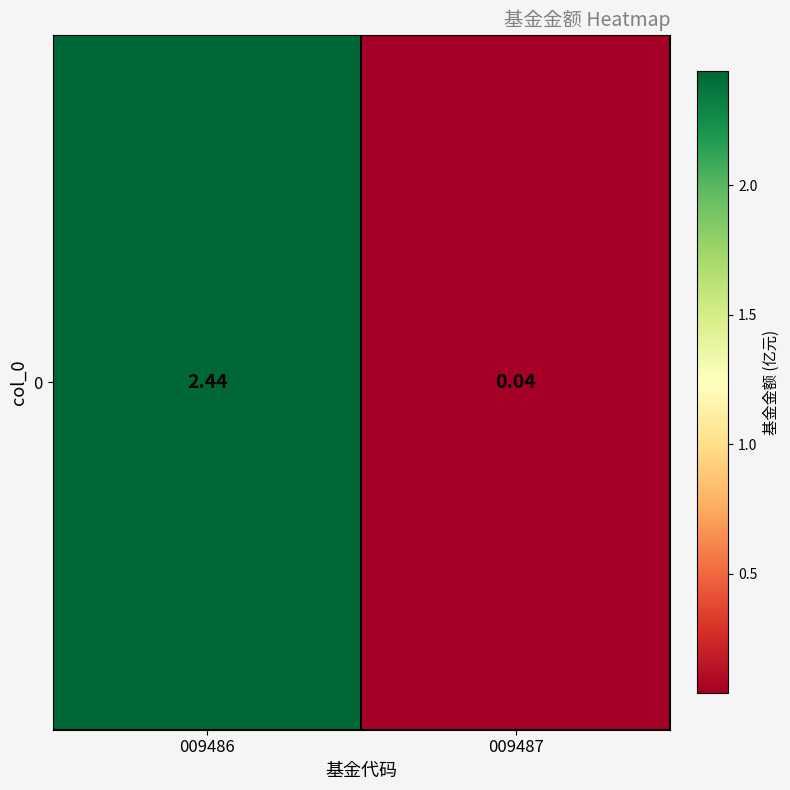

What is the difference between the maximum and minimum values?

2.4